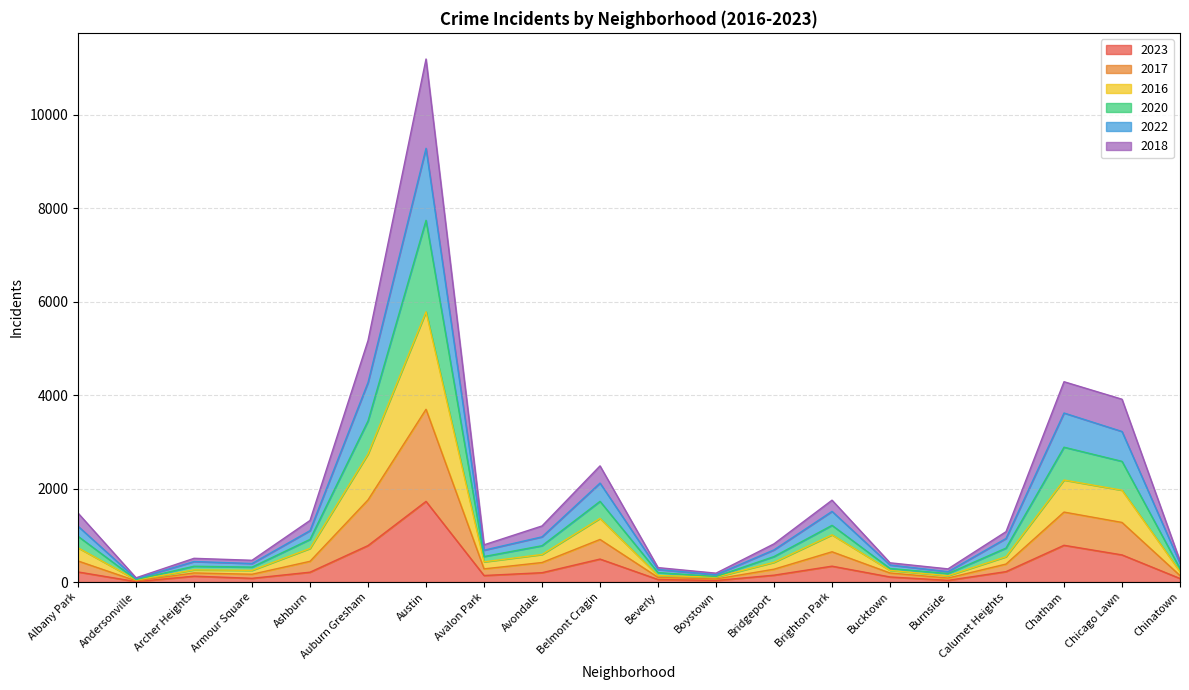

Rank the categories by 2020 value from lowest to highest.

Andersonville, Boystown, Burnside, Beverly, Bucktown, Chinatown, Armour Square, Archer Heights, Avalon Park, Bridgeport, Calumet Heights, Avondale, Ashburn, Albany Park, Brighton Park, Belmont Cragin, Chicago Lawn, Chatham, Auburn Gresham, Austin